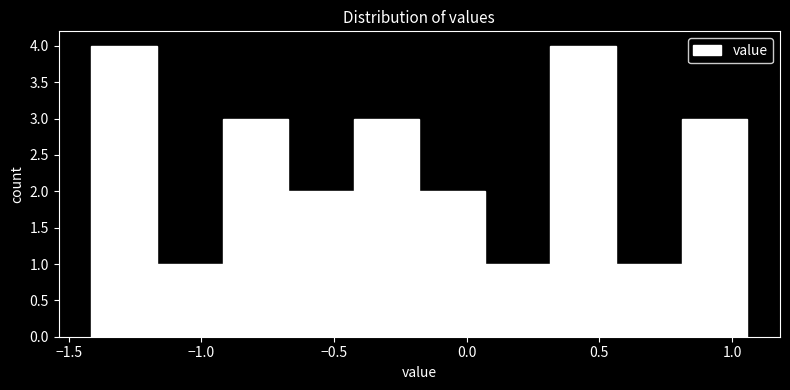

Reading left to right, list every bar in this chart as the range it spans on the x-axis followed by its height. Neither the bar edges nor the heights are printed on the chart, so give them approximately, as read against the axes.

-1.40 to -1.15: 4
-1.15 to -0.90: 1
-0.90 to -0.65: 3
-0.65 to -0.45: 2
-0.45 to -0.20: 3
-0.20 to 0.05: 2
0.05 to 0.30: 1
0.30 to 0.55: 4
0.55 to 0.80: 1
0.80 to 1.05: 3